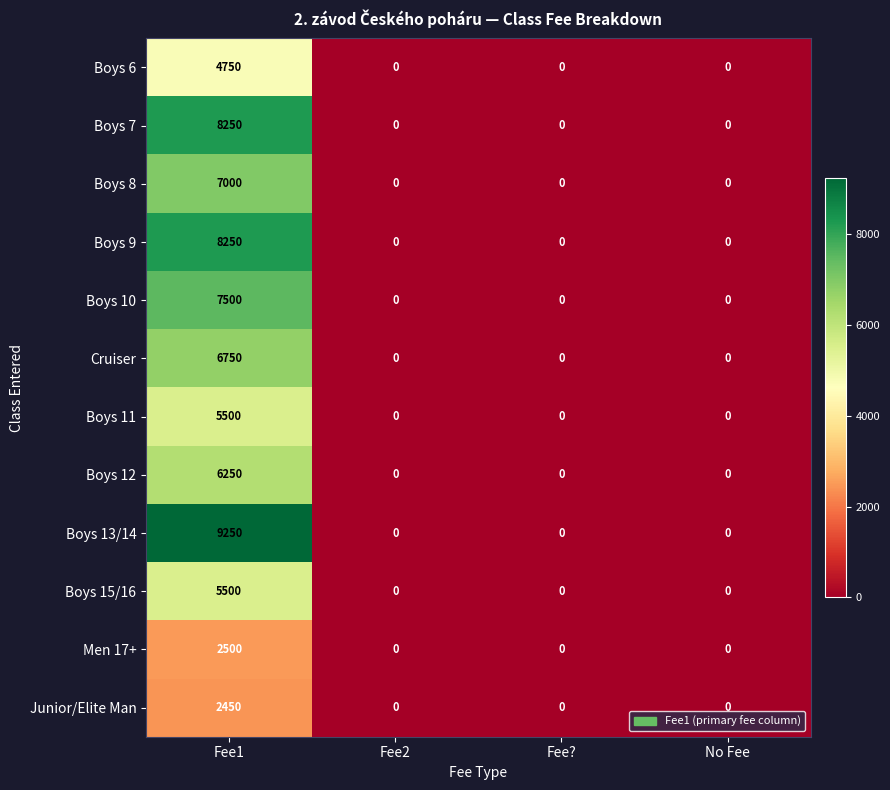

What is the greatest value displayed?

9250